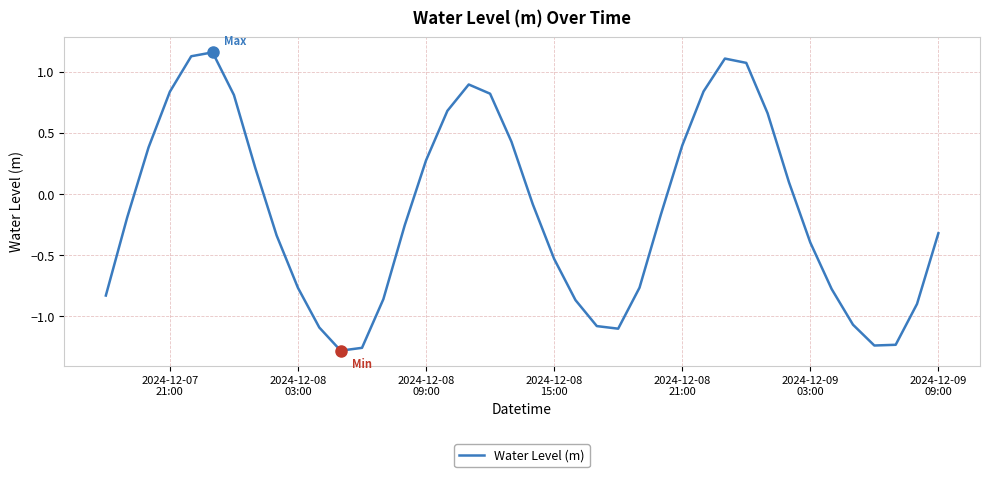

What is the difference between the maximum and minimum values?

2.4